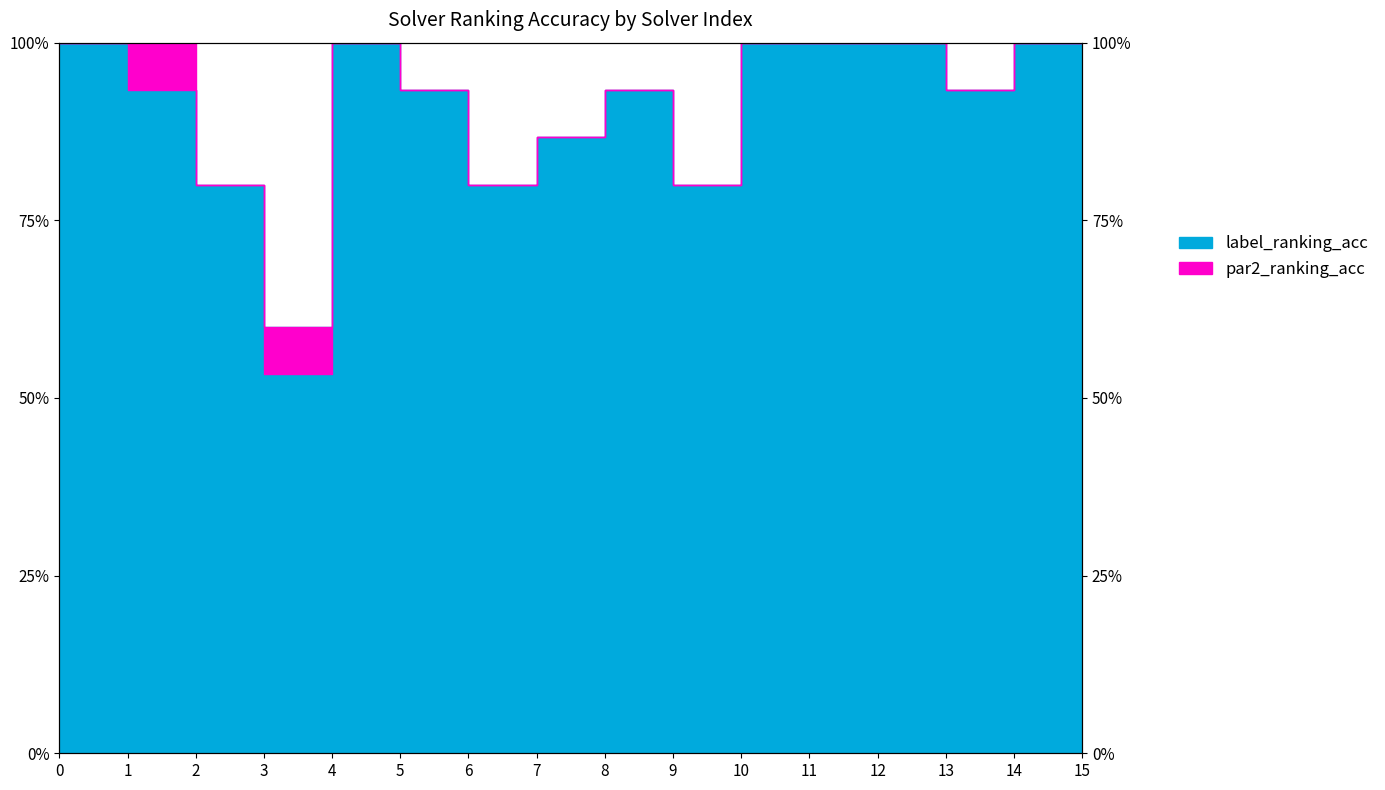

The label_ranking_acc series shows 1.6 at 1. True or false?

False